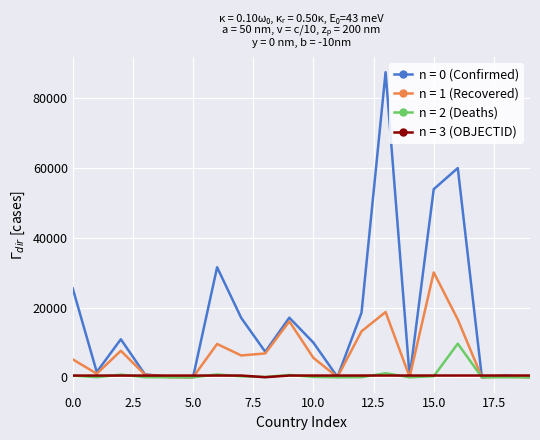

List the series in order of their peak value, lowest first.

n = 3 (OBJECTID), n = 2 (Deaths), n = 1 (Recovered), n = 0 (Confirmed)